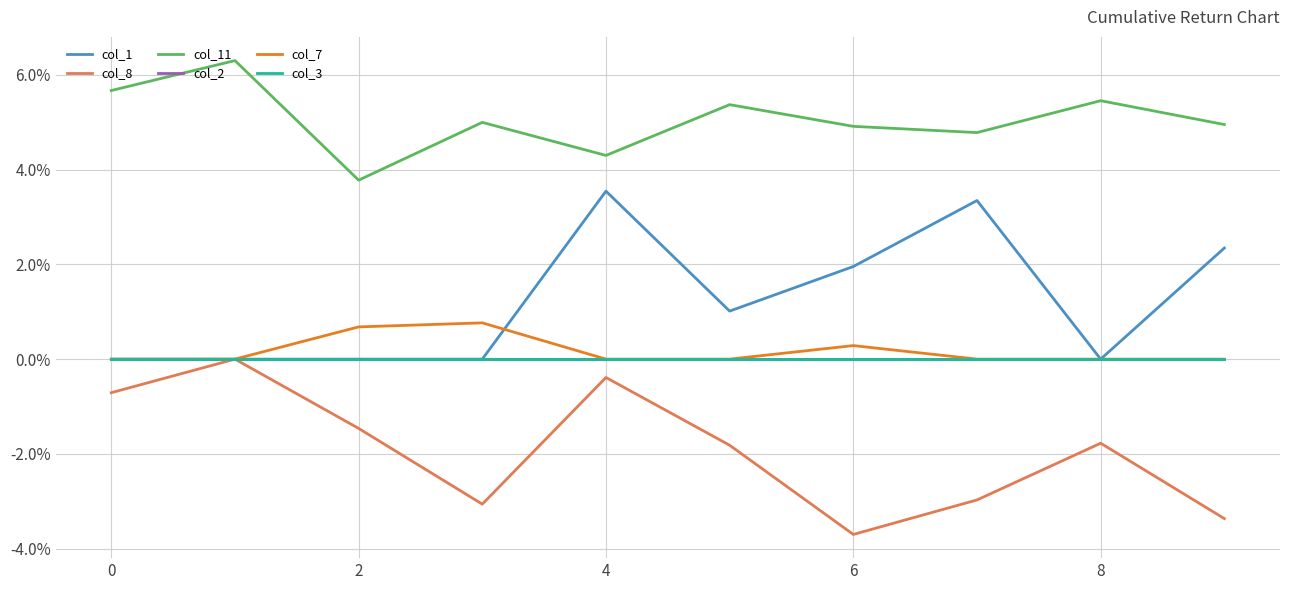

Does the chart display data point markers on the line(s)?

No